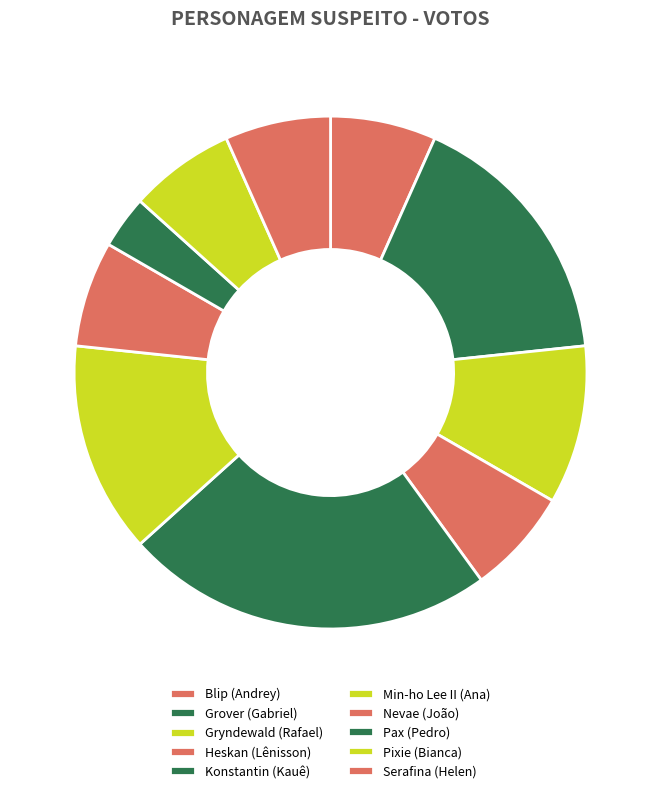

True or false: Nevae (João) accounts for 7% of the total.

True